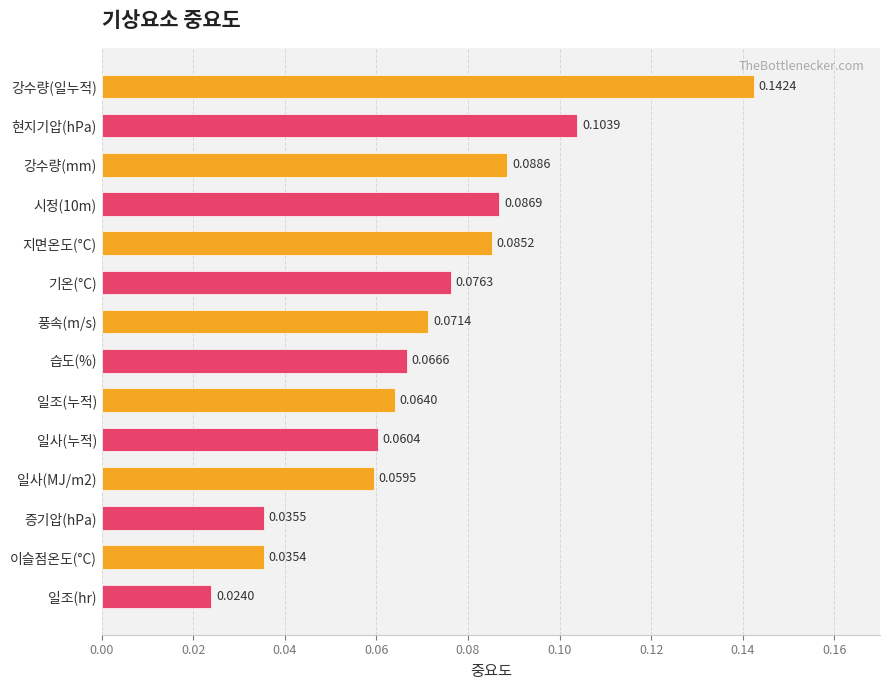

At which category does the chart reach its peak across all series?

강수량(일누적)